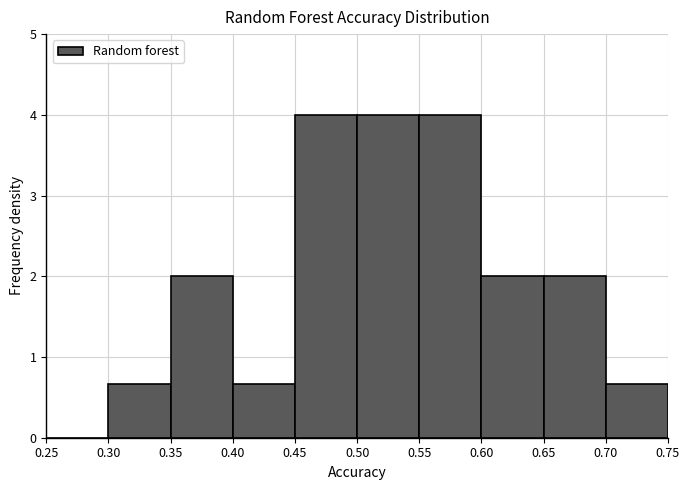

Reading left to right, transcribe this chart: for each bar, give the range it covers on the x-axis and its height. The values are not printed on the chart, so give them approximately, as read against the axis.

0.25 to 0.30: 0
0.30 to 0.35: 0.7
0.35 to 0.40: 2.0
0.40 to 0.45: 0.7
0.45 to 0.50: 4.0
0.50 to 0.55: 4.0
0.55 to 0.60: 4.0
0.60 to 0.65: 2.0
0.65 to 0.70: 2.0
0.70 to 0.75: 0.7